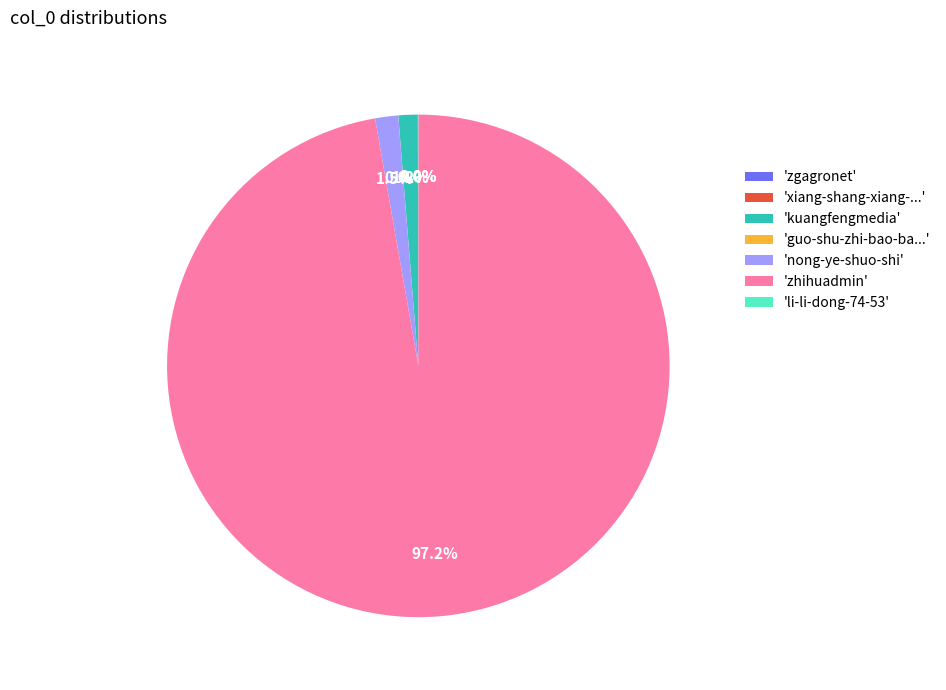

How much of the chart is everything except 'kuangfengmedia'?

98.8%